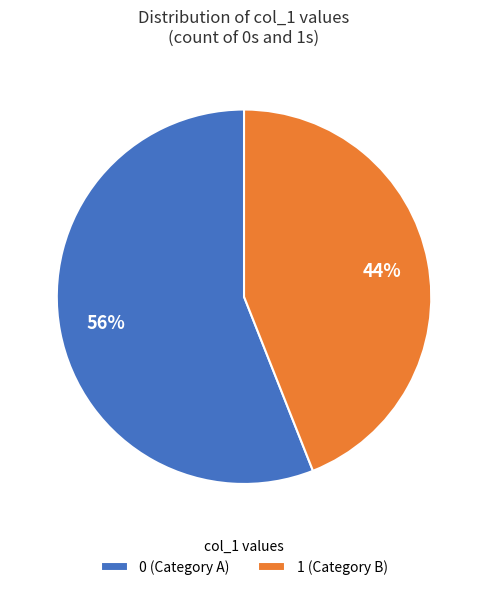

Rank the categories by value from lowest to highest.

1 (Category B), 0 (Category A)